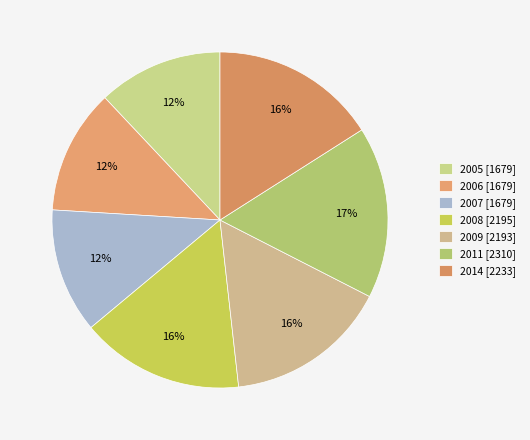

Rank the categories by value from highest to lowest.

2011, 2014, 2008, 2009, 2005, 2006, 2007